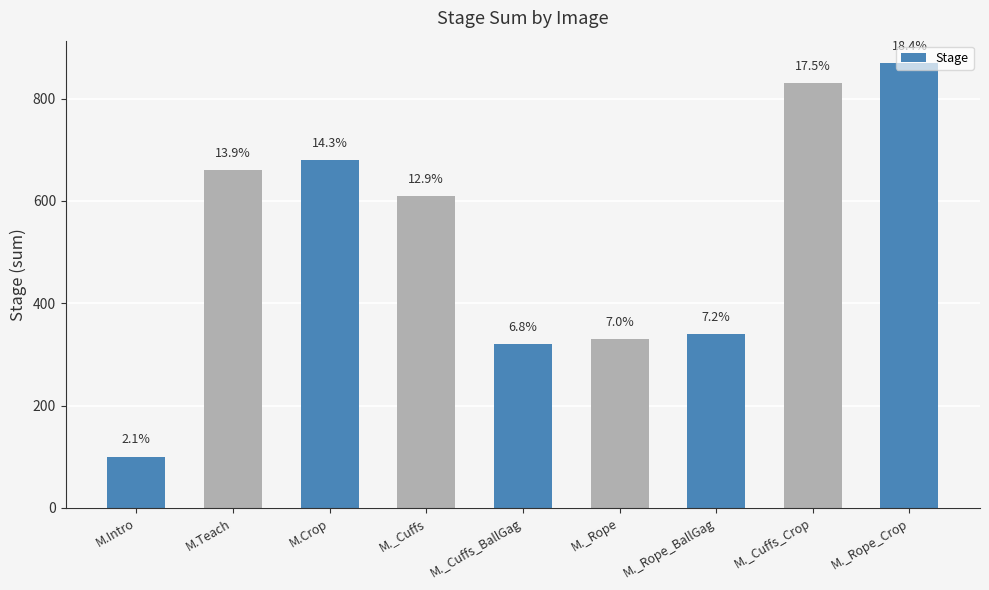

What is the minimum value shown in the chart?

100